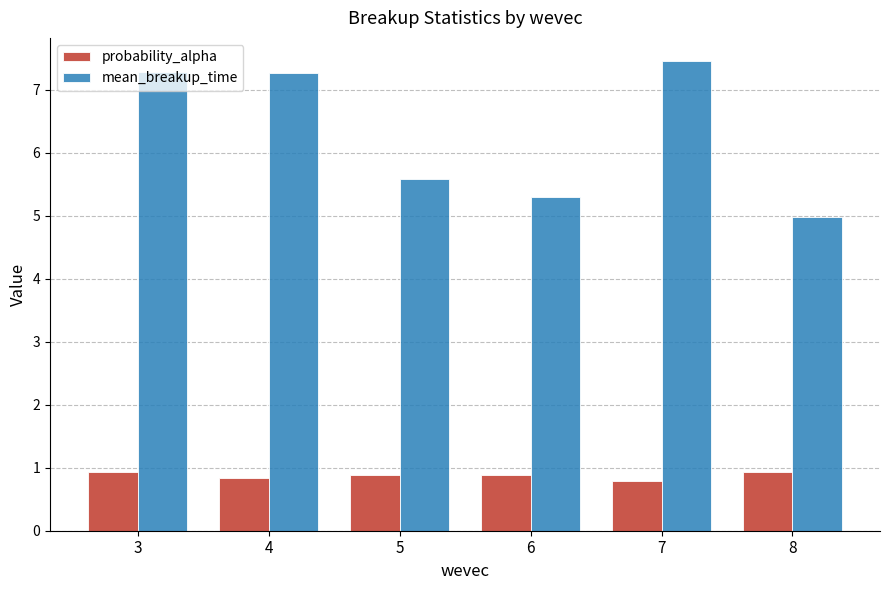

What is the spread (max minus min) of values at 5?

4.7